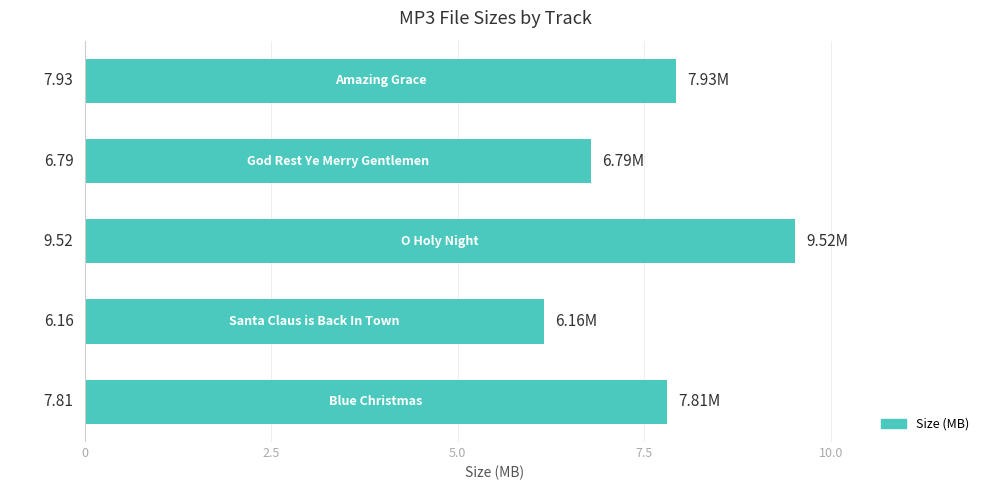

What is the difference between the second highest and second lowest values?

1.1